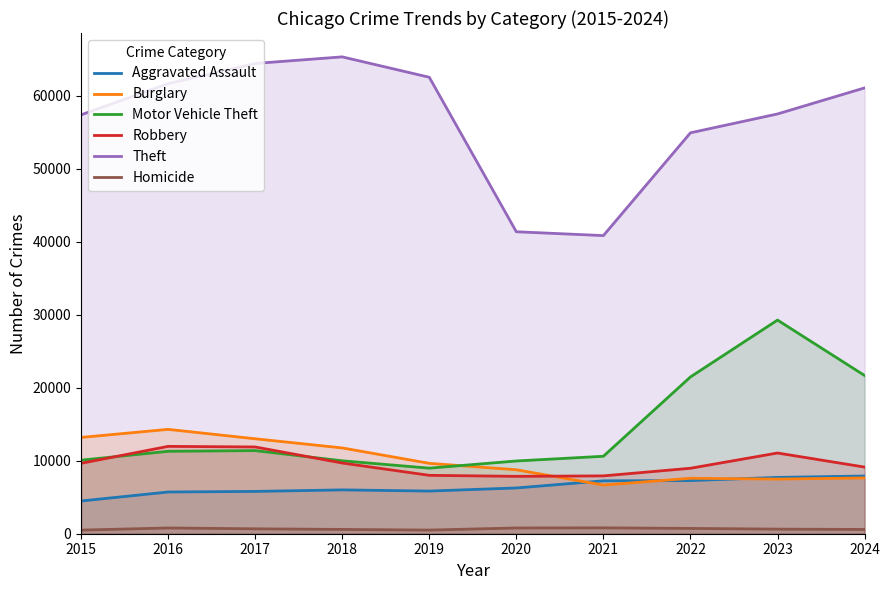

Between 2023 and 2017, which is larger?

2023